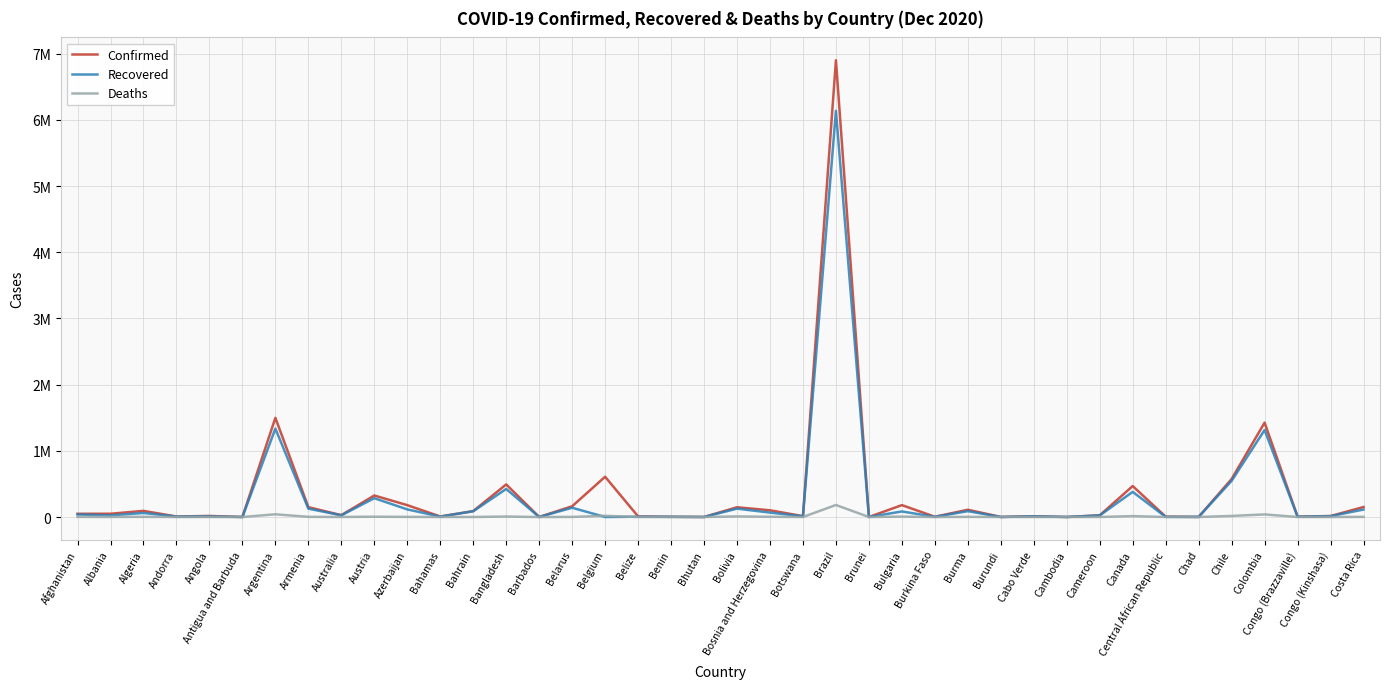

At how many categories does at least one series exceed 3699151?

1